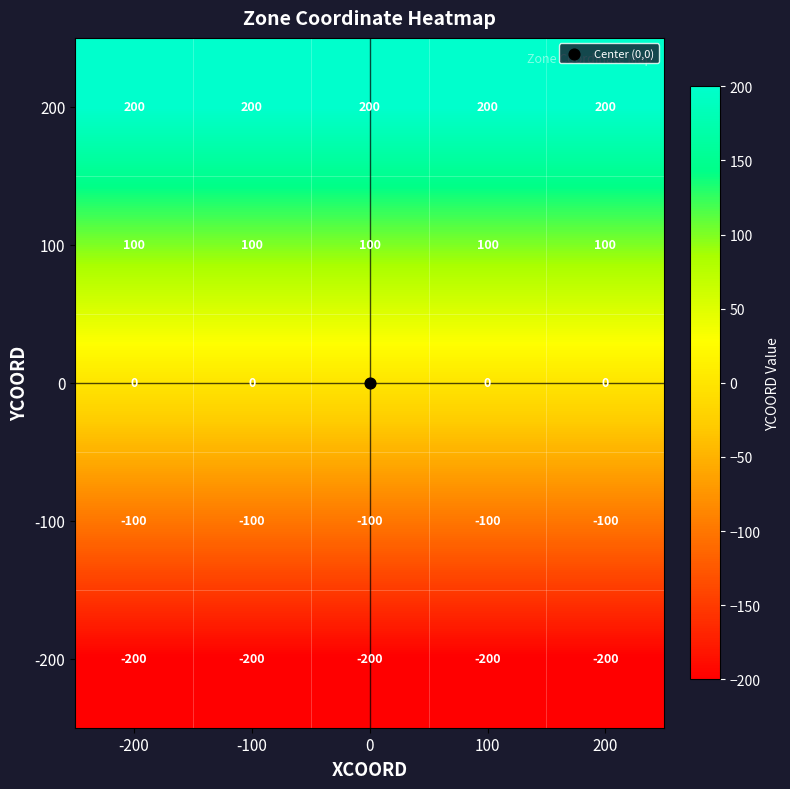

Rank the series at 100 from lowest to highest value.

-200, -100, 0, 100, 200